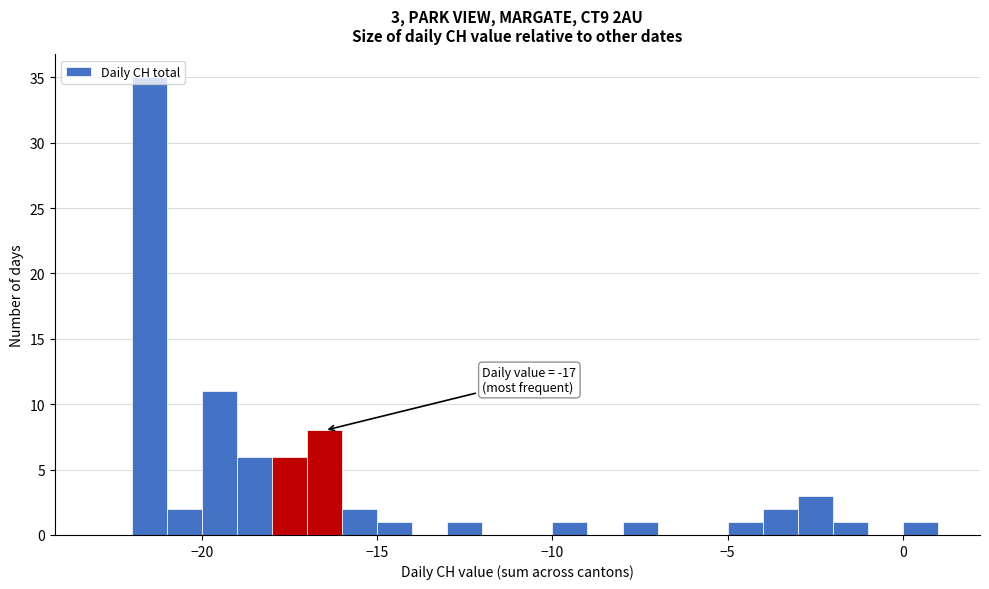

Read against the x-axis, roughly where is the centre of the tallest bar?

-21.5